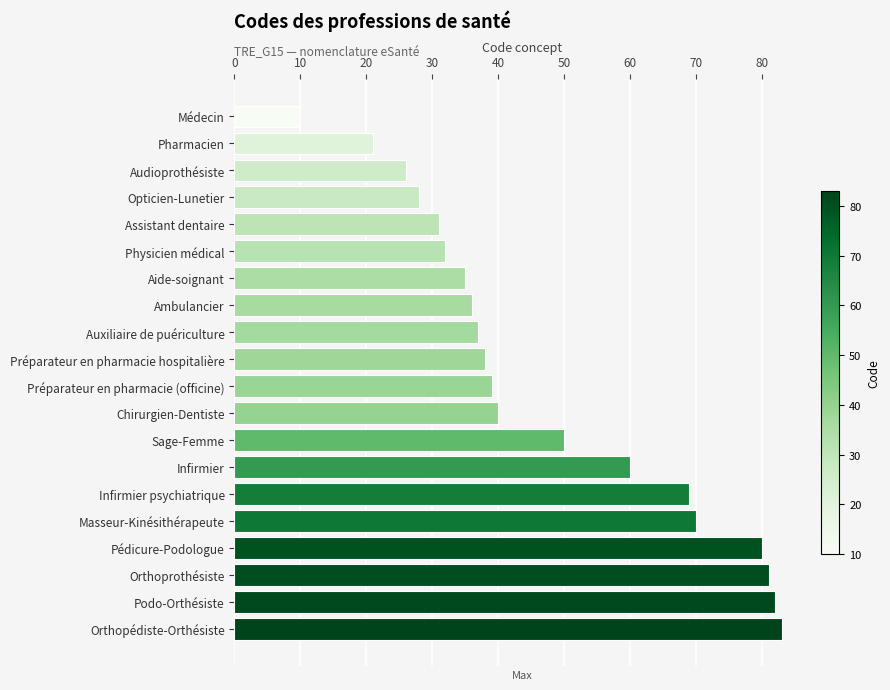

What position from the bottom is Médecin?

20